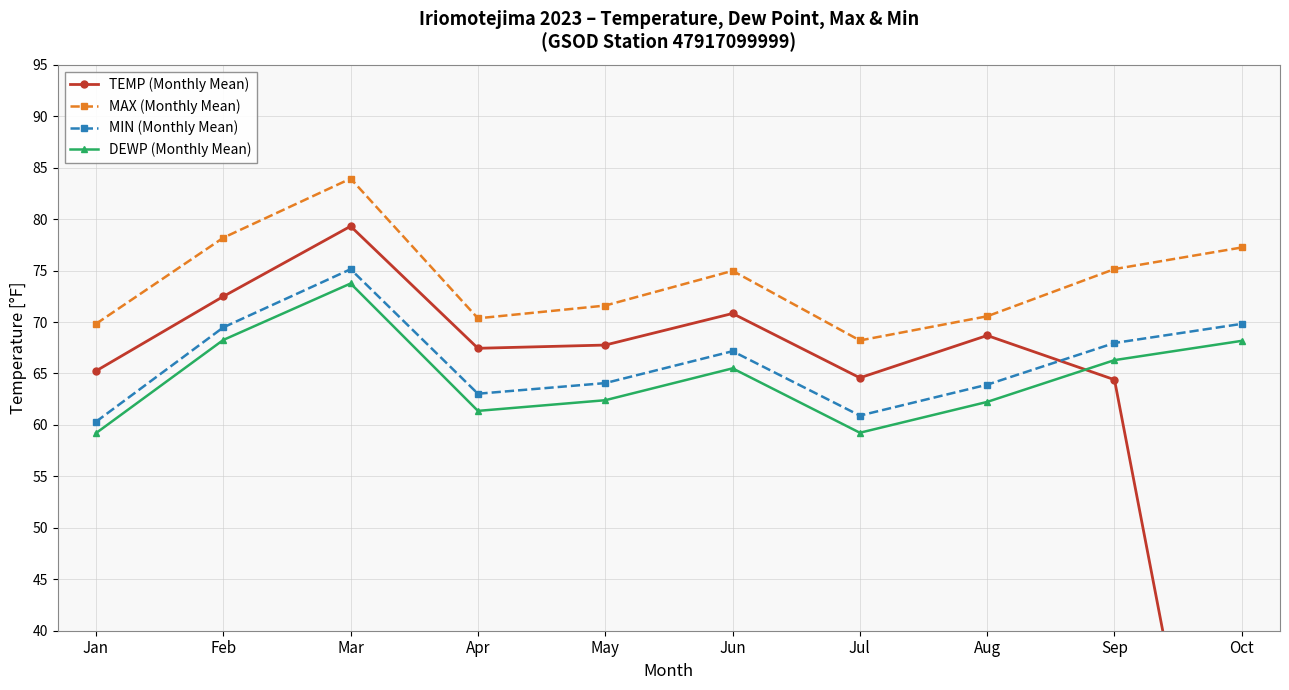

Where does the MIN (Monthly Mean) series first go above 67?

Feb